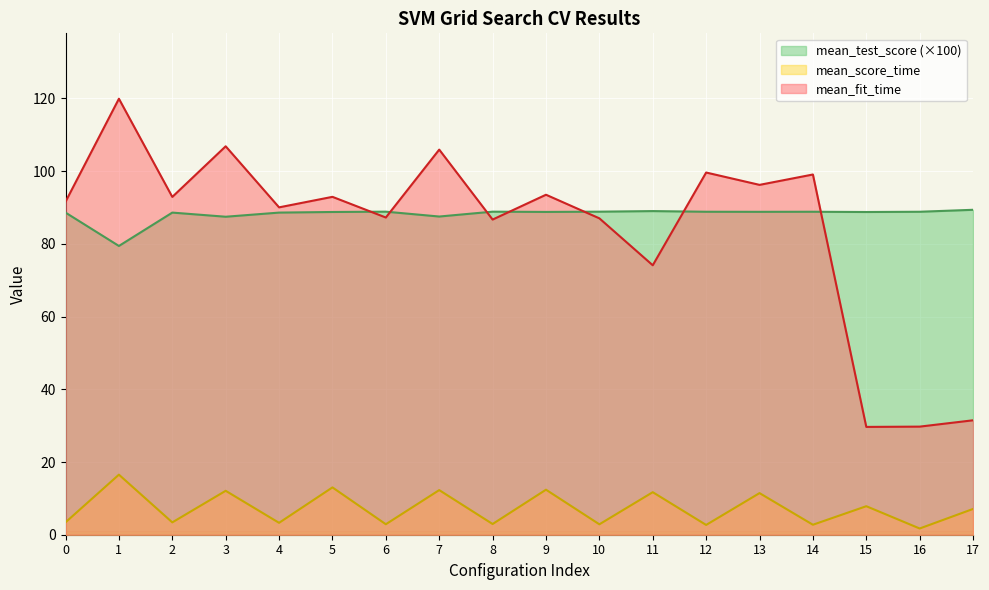

How many values in the mean_test_score series exceed 88?

15